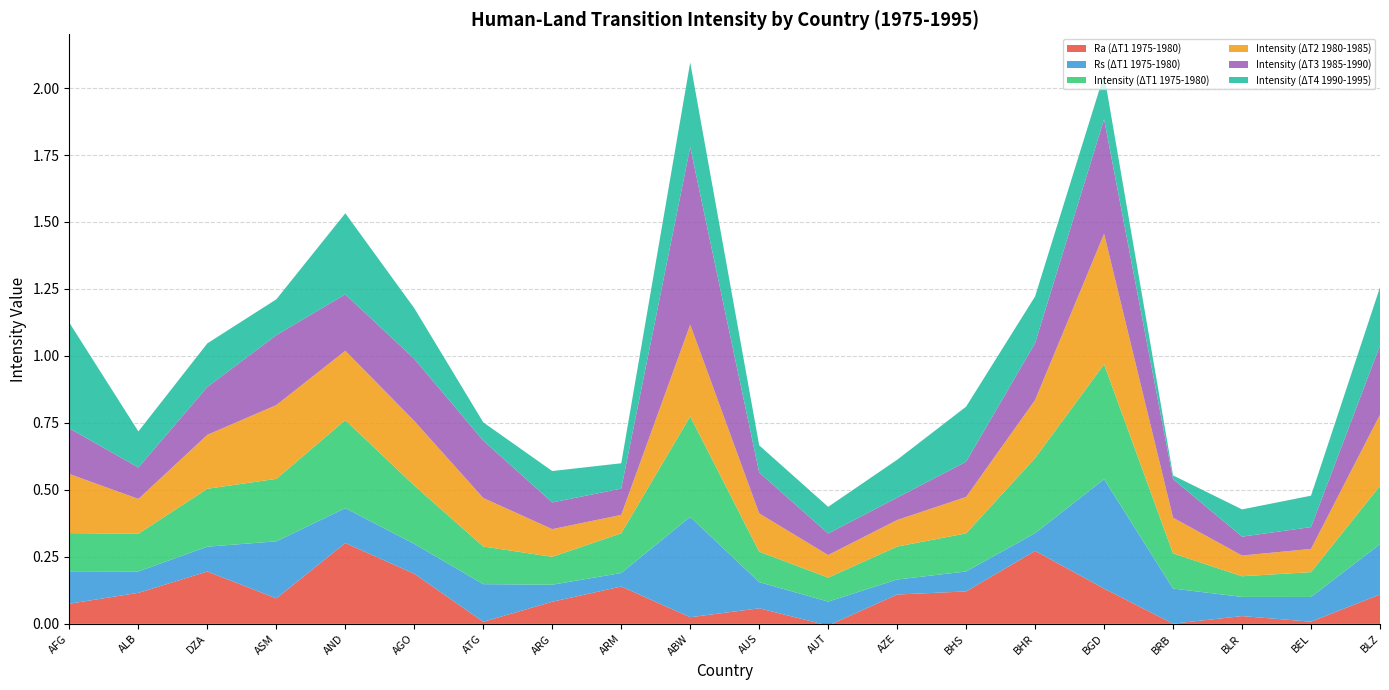

Reading left to right, extract all data points from this chart.

Ra (ΔT1 1975-1980): 0.1	0.1	0.2	0.1	0.3	0.2	0.0	0.1	0.1	0.0	0.1	-0.0	0.1	0.1	0.3	0.1	0.0	0.0	0.0	0.1
Rs (ΔT1 1975-1980): 0.1	0.1	0.1	0.2	0.1	0.1	0.1	0.1	0.1	0.4	0.1	0.1	0.1	0.1	0.1	0.4	0.1	0.1	0.1	0.2
Intensity (ΔT1 1975-1980): 0.1	0.1	0.2	0.2	0.3	0.2	0.1	0.1	0.1	0.4	0.1	0.1	0.1	0.1	0.3	0.4	0.1	0.1	0.1	0.2
Intensity (ΔT2 1980-1985): 0.2	0.1	0.2	0.3	0.3	0.2	0.2	0.1	0.1	0.3	0.1	0.1	0.1	0.1	0.2	0.5	0.1	0.1	0.1	0.3
Intensity (ΔT3 1985-1990): 0.2	0.1	0.2	0.3	0.2	0.2	0.2	0.1	0.1	0.7	0.2	0.1	0.1	0.1	0.2	0.4	0.1	0.1	0.1	0.3
Intensity (ΔT4 1990-1995): 0.4	0.1	0.2	0.1	0.3	0.2	0.1	0.1	0.1	0.3	0.1	0.1	0.1	0.2	0.2	0.2	0.0	0.1	0.1	0.2